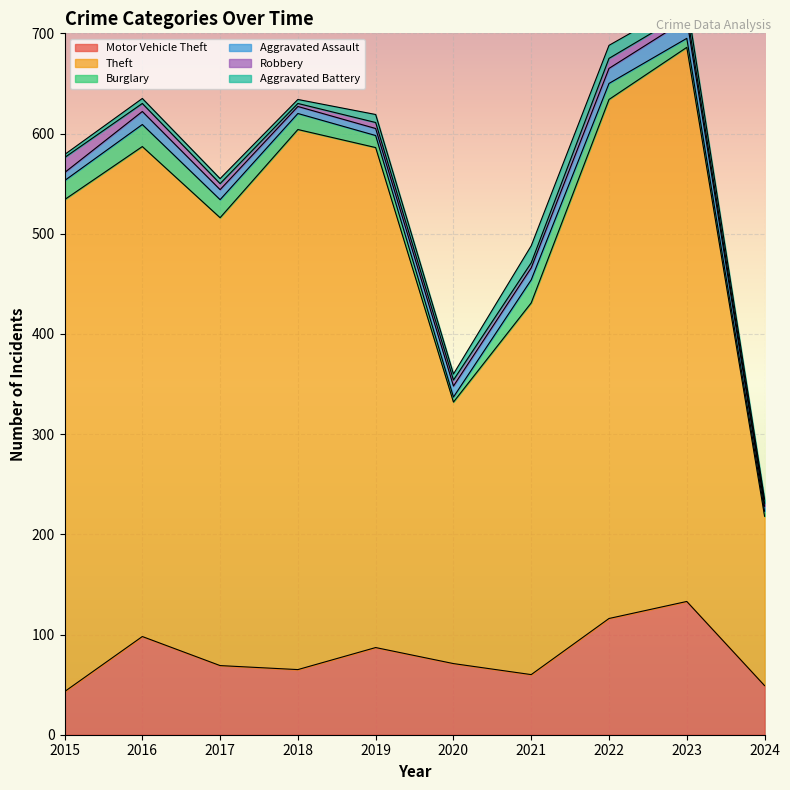

Where is the first local maximum for Motor Vehicle Theft?

2016